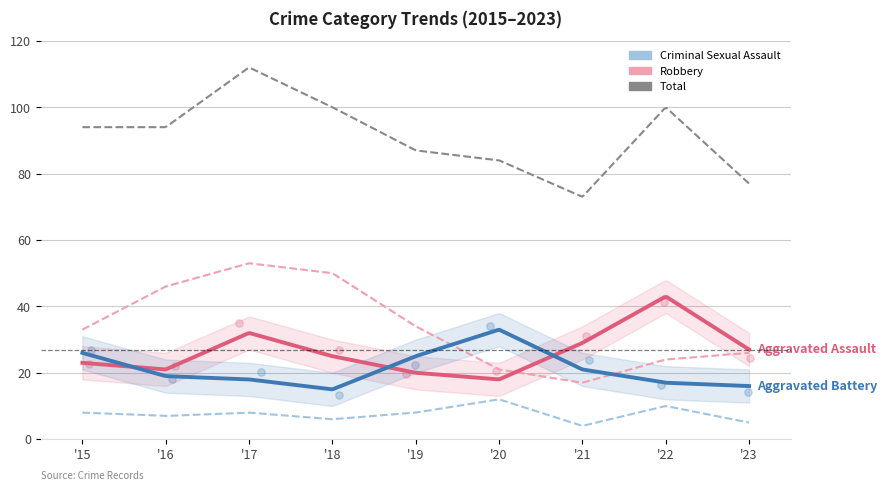

At which category is the sum across all series the highest?

2017